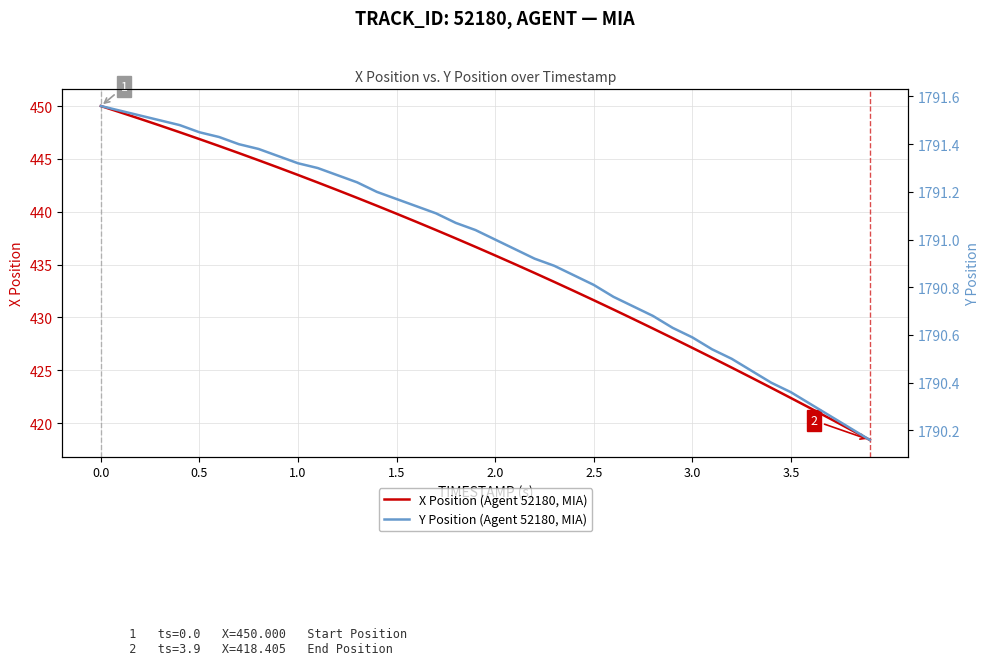

Reading right to left, list all the values displayed in this chart.

X Position (Agent 52180, MIA): 418.4	419.4	420.4	421.4	422.4	423.3	424.3	425.2	426.2	427.1	428.0	428.9	429.9	430.7	431.6	432.5	433.4	434.2	435.0	435.9	436.7	437.5	438.3	439.0	439.8	440.6	441.3	442.0	442.8	443.5	444.2	444.9	445.5	446.2	446.9	447.5	448.2	448.8	449.4	450.0
Y Position (Agent 52180, MIA): 1790.2	1790.2	1790.3	1790.3	1790.4	1790.4	1790.5	1790.5	1790.5	1790.6	1790.6	1790.7	1790.7	1790.8	1790.8	1790.8	1790.9	1790.9	1791.0	1791.0	1791.0	1791.1	1791.1	1791.1	1791.2	1791.2	1791.2	1791.3	1791.3	1791.3	1791.3	1791.4	1791.4	1791.4	1791.5	1791.5	1791.5	1791.5	1791.5	1791.6